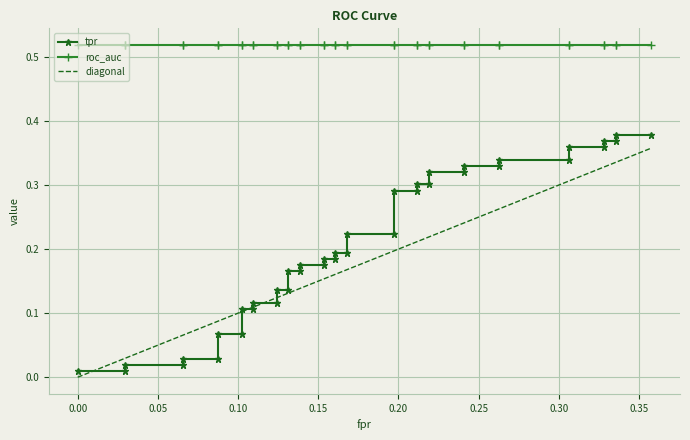

Which series has the widest spread of values?

tpr